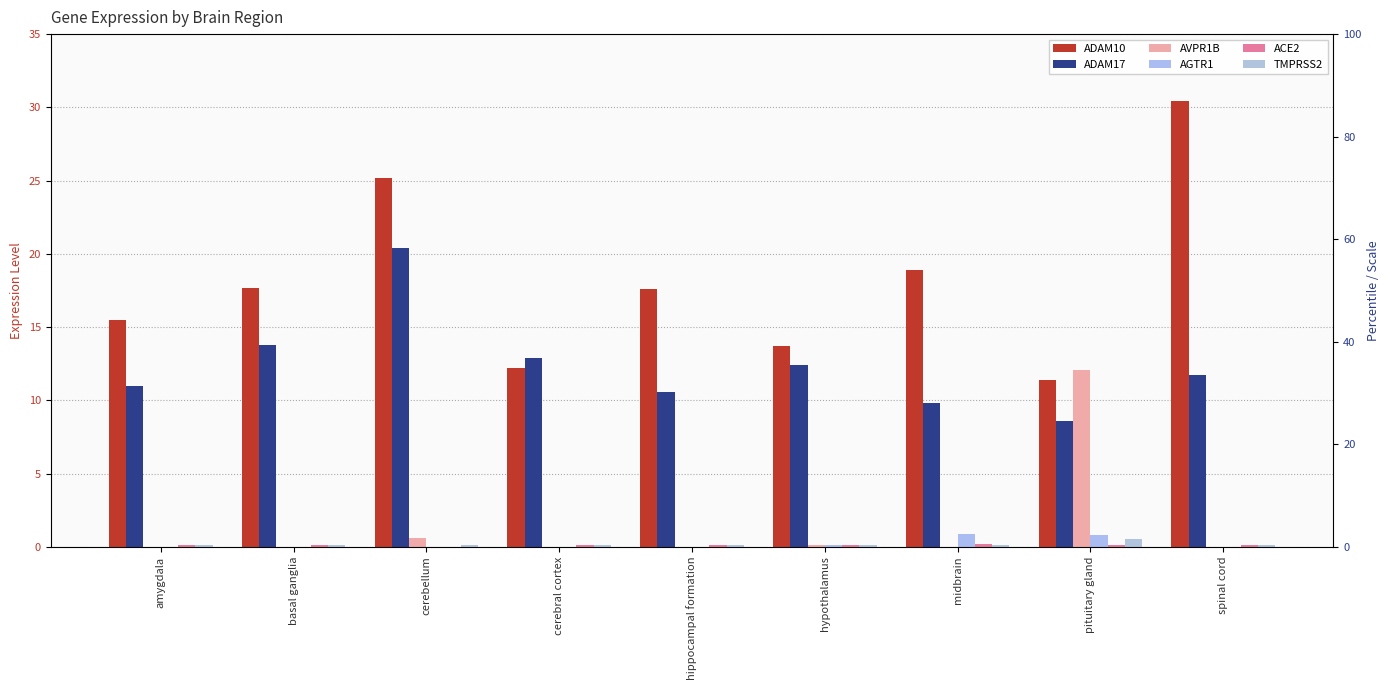

True or false: AVPR1B has a value of -5.8 at spinal cord.

False